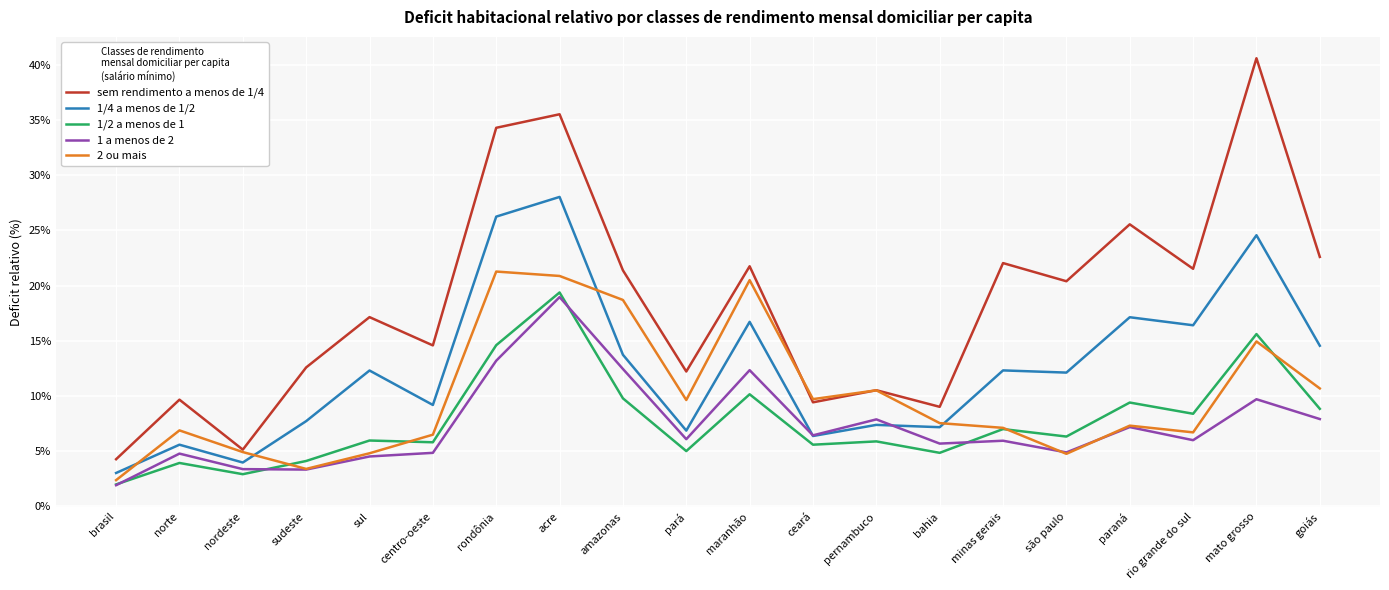

What is the difference between the highest and lowest values at sudeste?

9.3